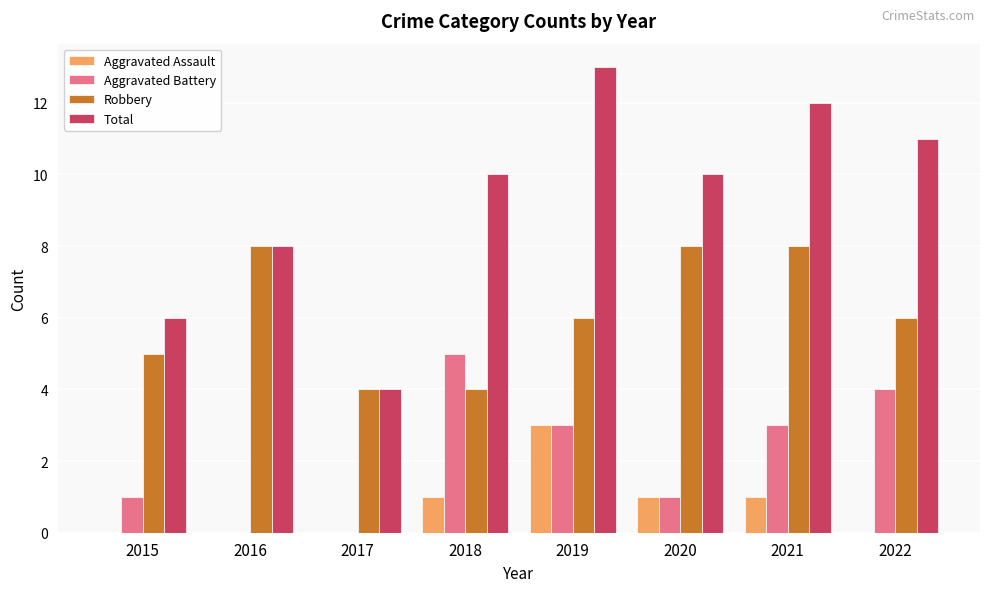

Is it true that Total equals 6 at 2019?

False